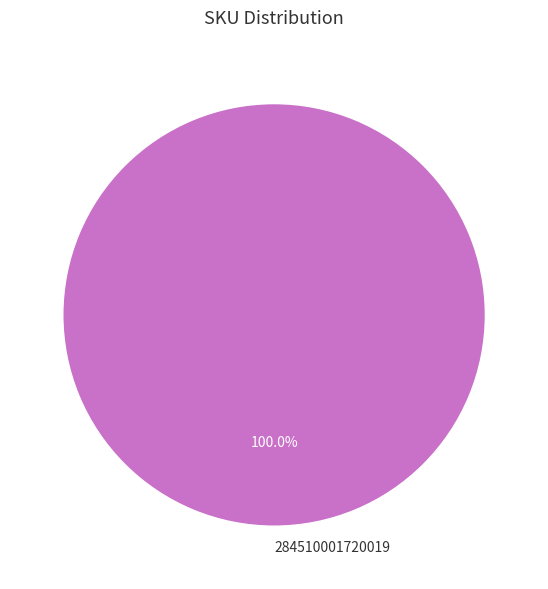

Rank the categories by value from highest to lowest.

284510001720019